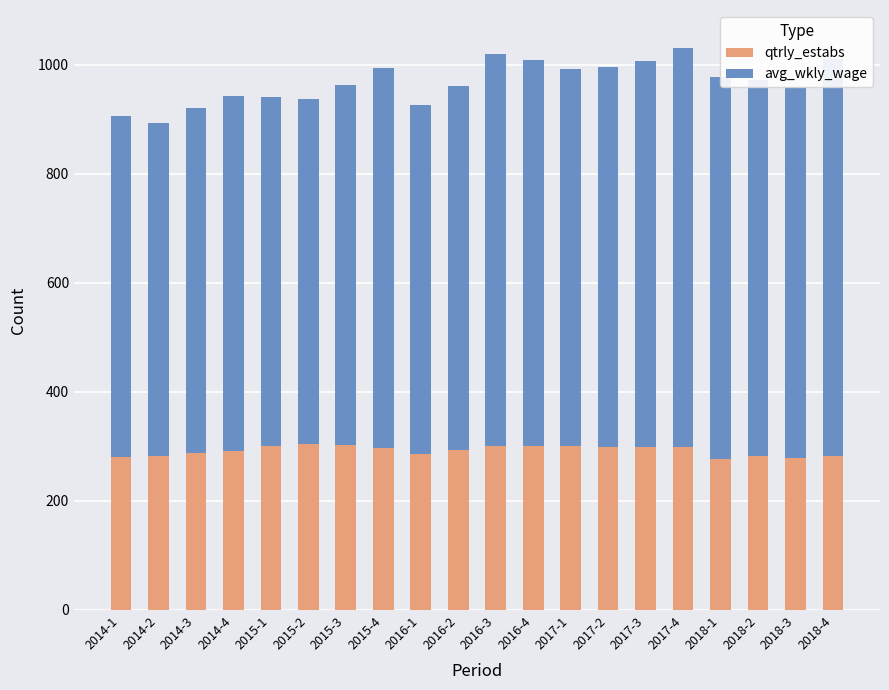

How many bars are there in total?

20